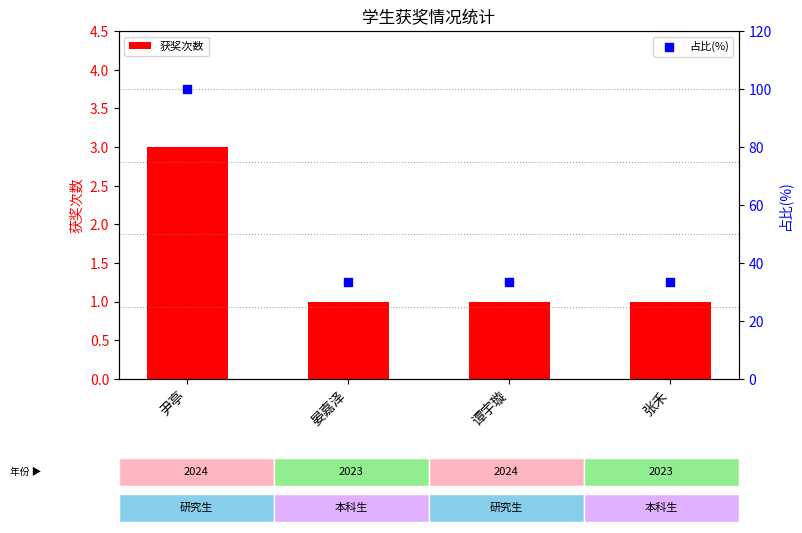

Which series has the largest Y range (max minus min)?

占比(%)